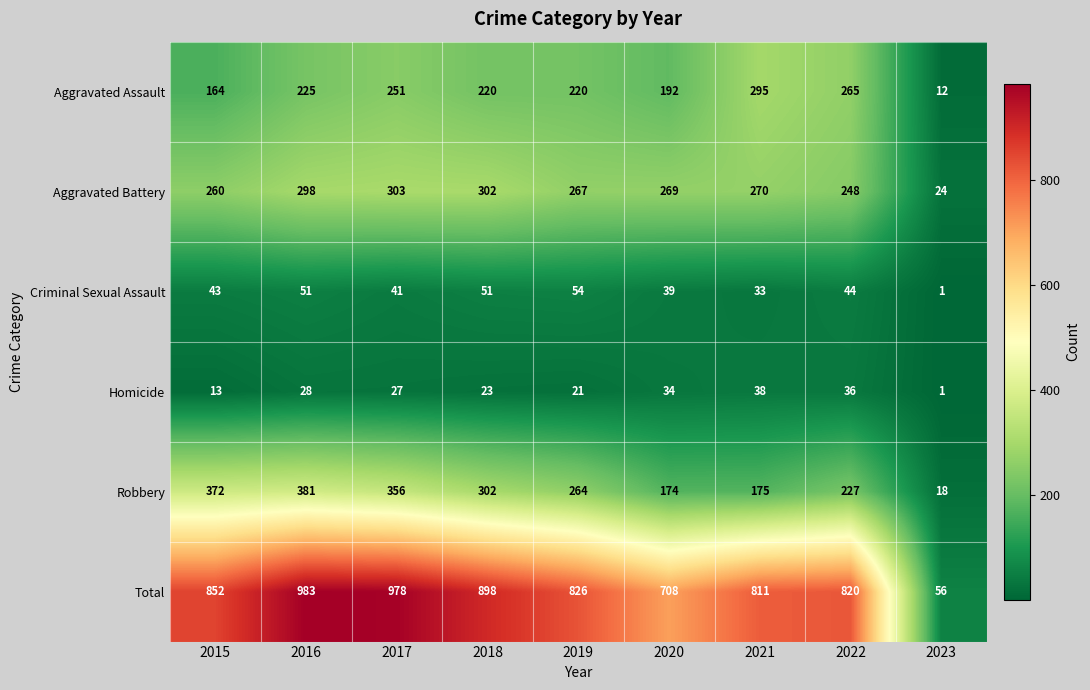

At how many categories does at least one series exceed 608?

8